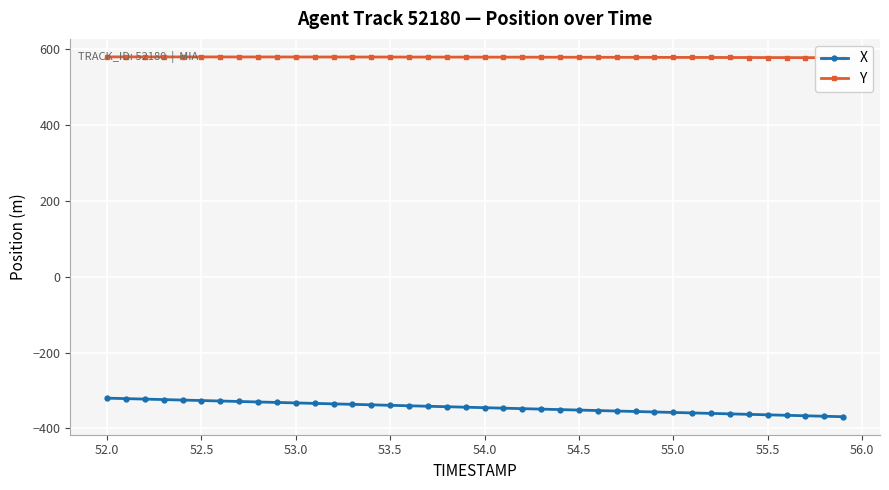

How many values in the Y series are below 579?

8